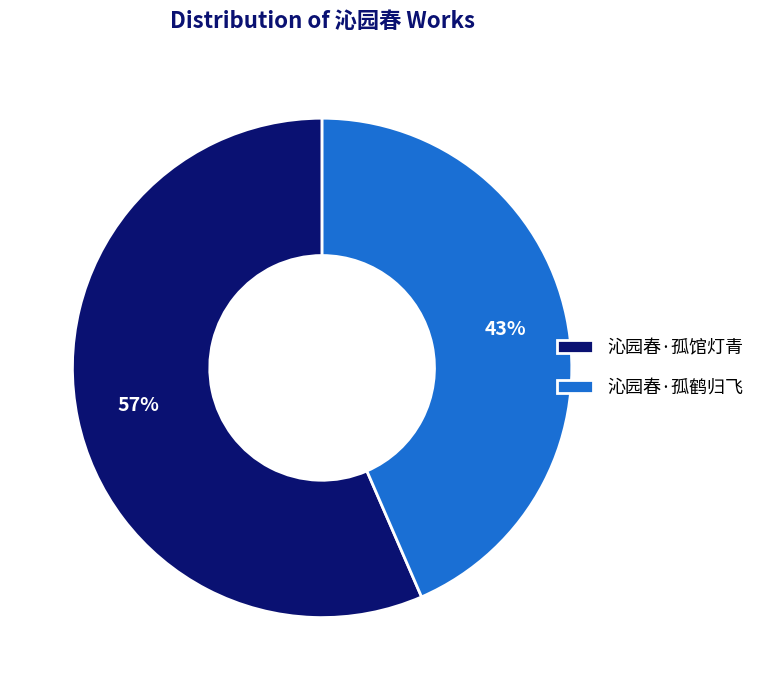

Combined, do 沁园春·孤鹤归飞 and 沁园春·孤馆灯青 account for over 50%?

Yes